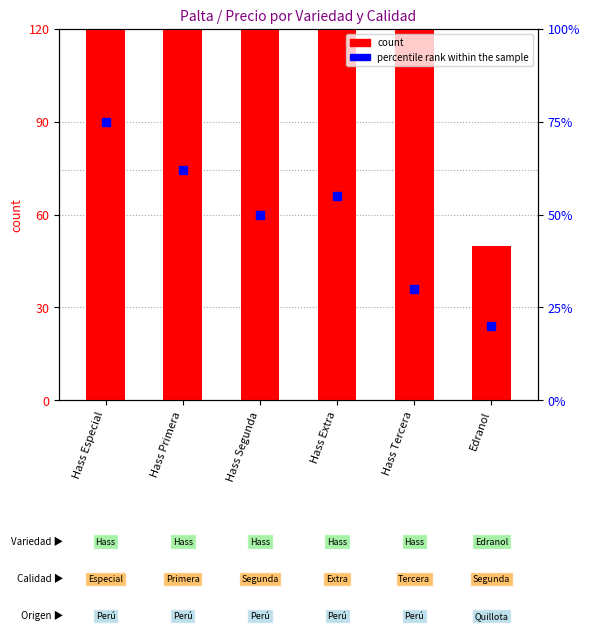

What are all the series names shown in the legend?

count, percentile rank within the sample